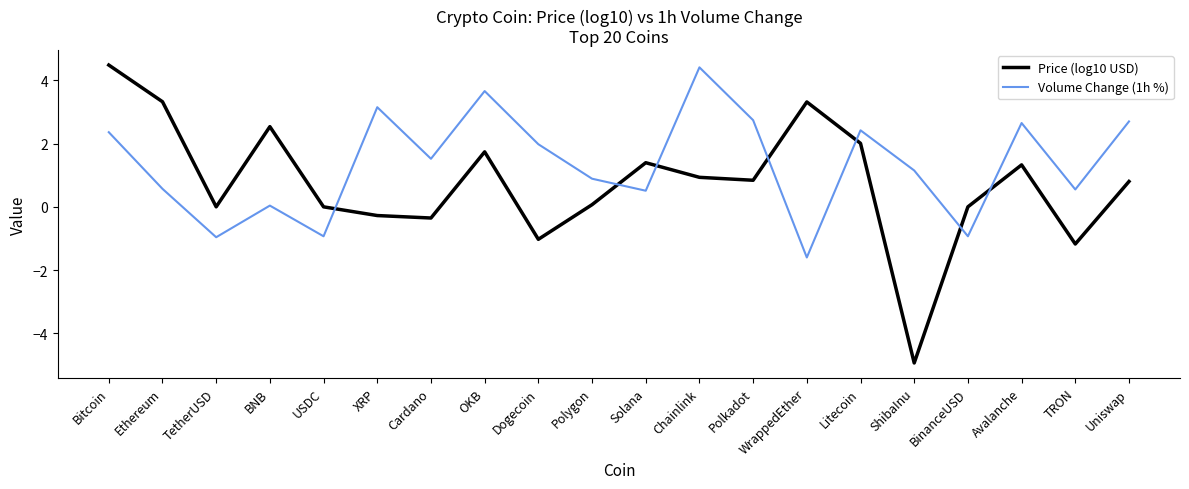

Is this an area chart (filled region under the line)?

No